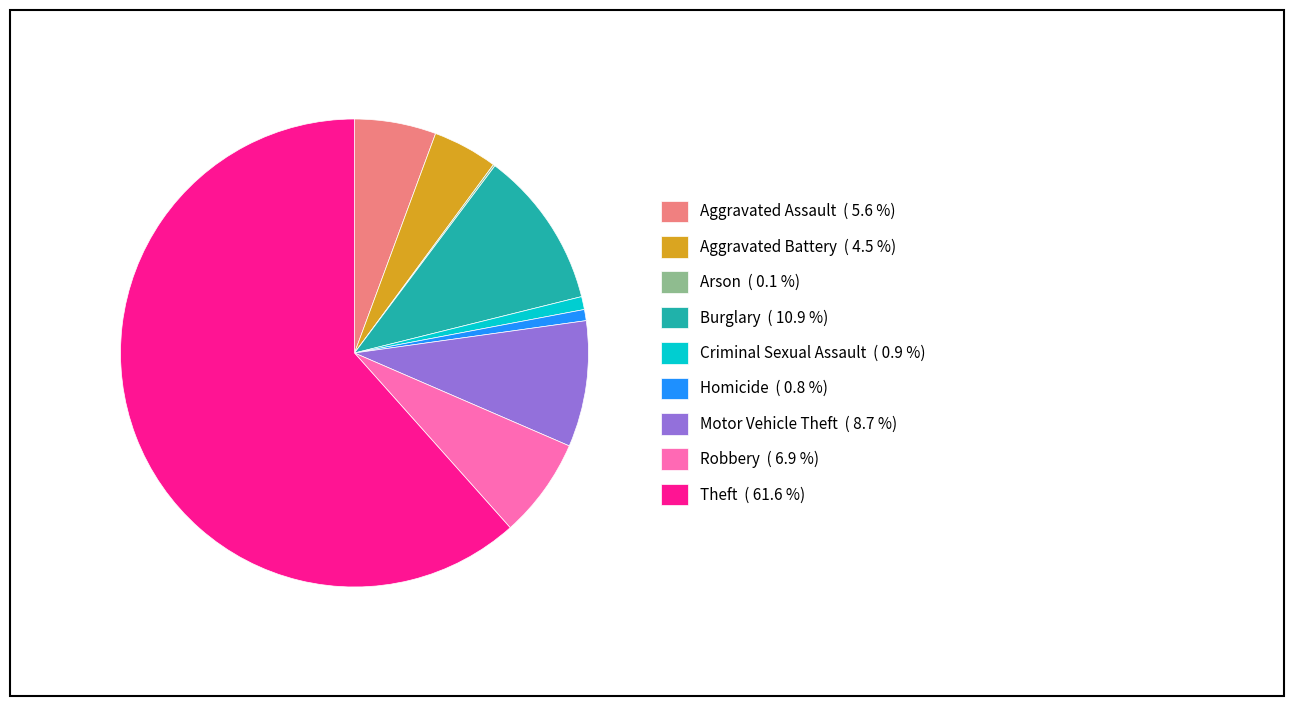

Do Aggravated Assault and Burglary together represent more than half of the pie?

No